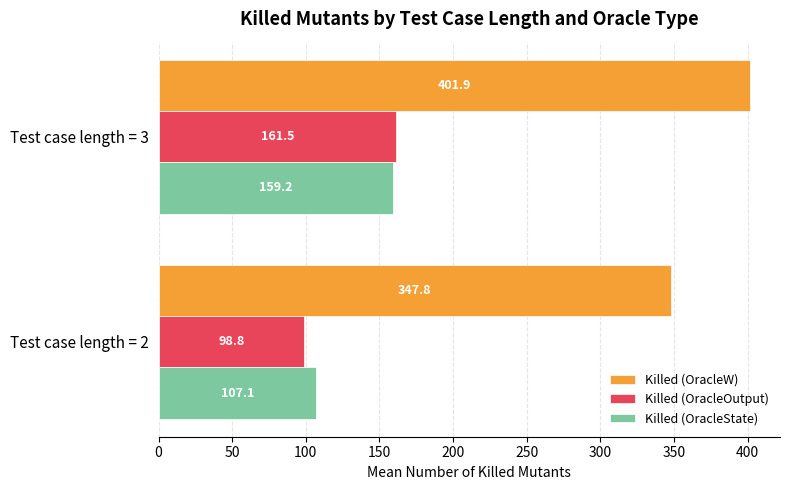

How many values in the Killed (OracleW) series exceed 401?

1